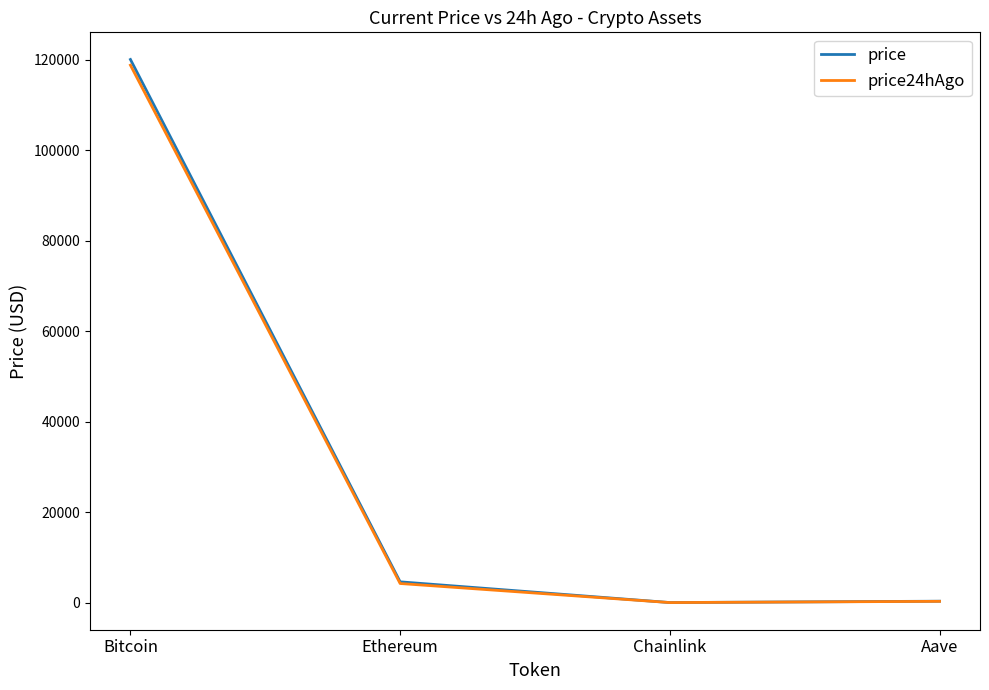

At Bitcoin, list the series in order from smallest to largest.

price24hAgo, price